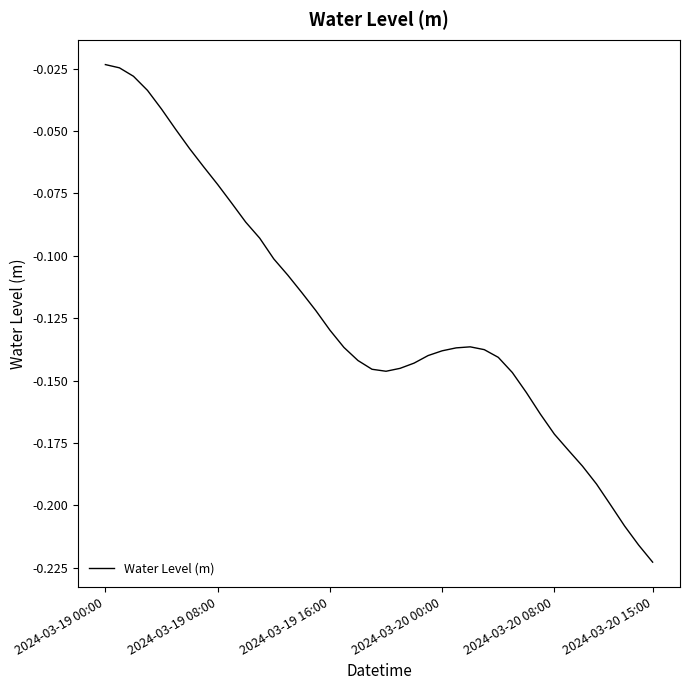

Does the chart have visible grid lines?

No